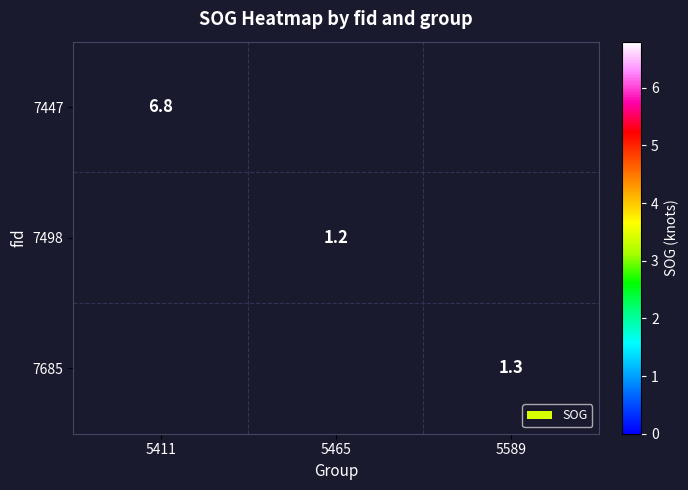

At how many categories does at least one series exceed 4?

1